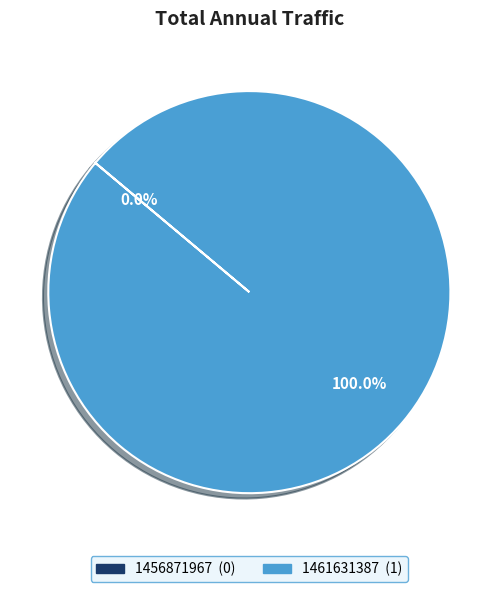

Is there a majority slice in this chart?

Yes